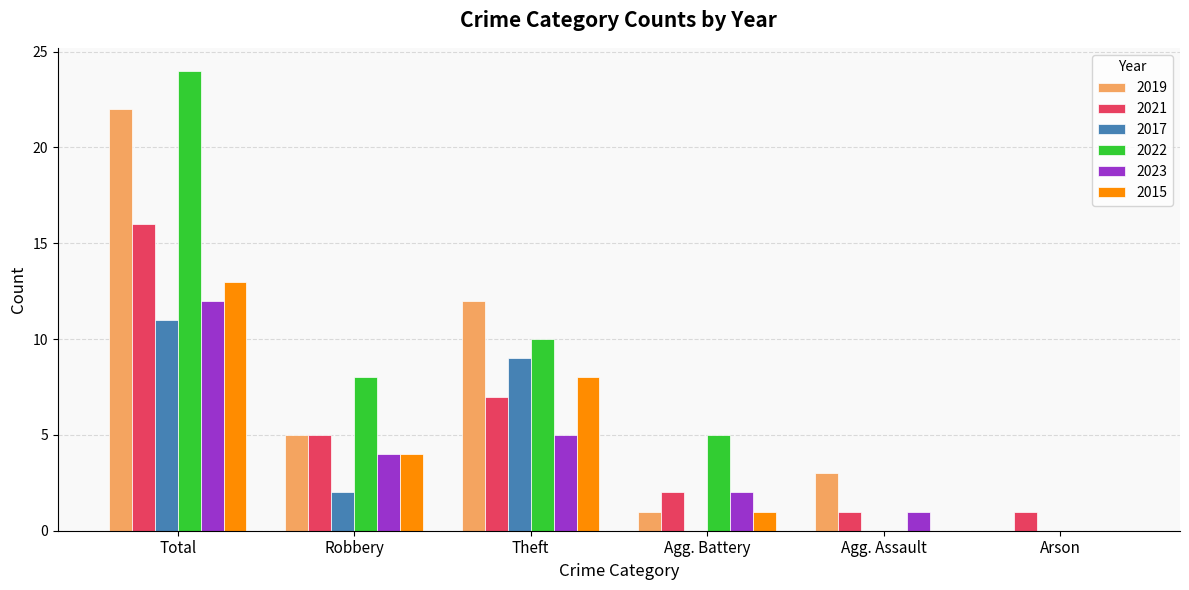

What is the sum of the 2019 values at Agg. Assault and Robbery?

8